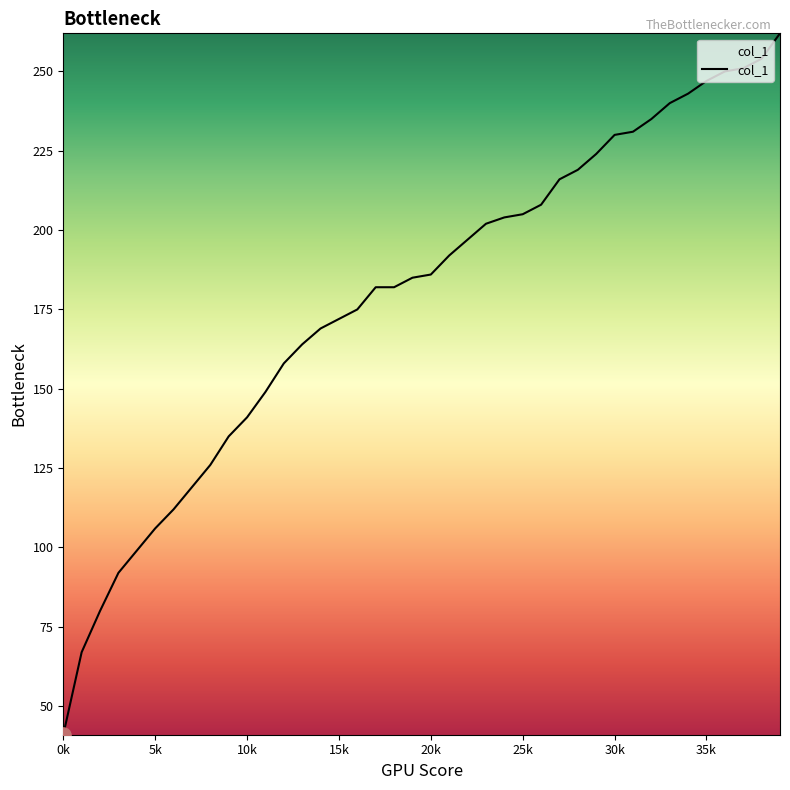

What is the difference between the maximum and minimum values?

221